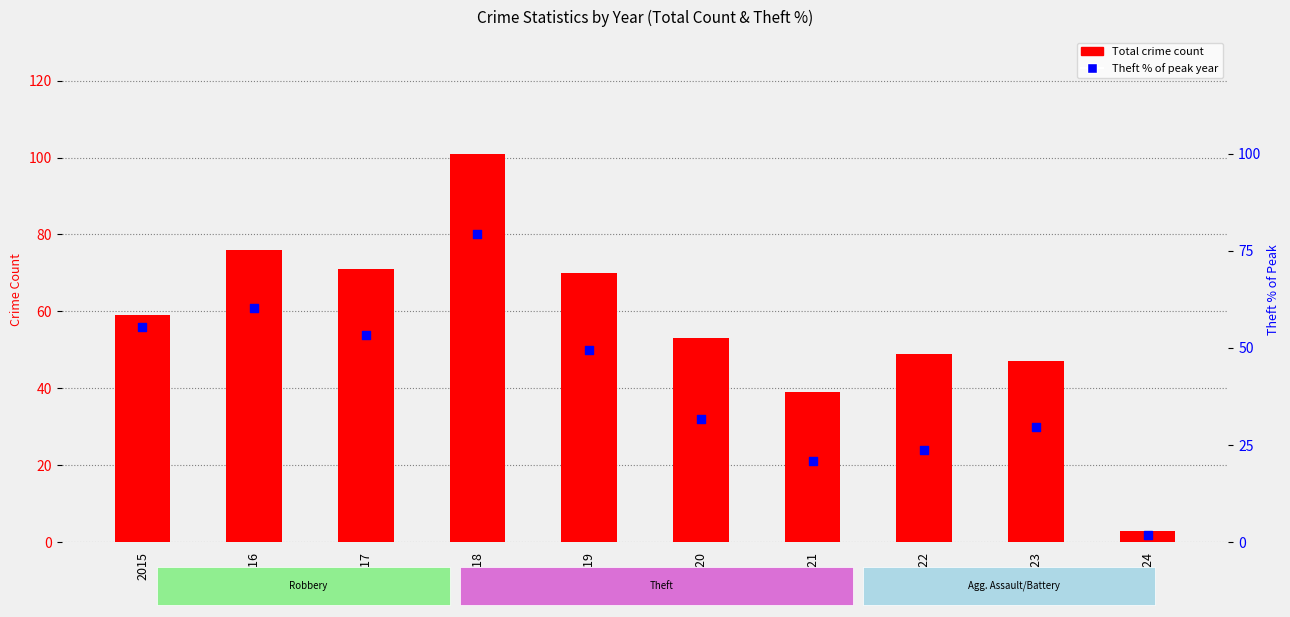

Which series has the largest total across all categories?

Total